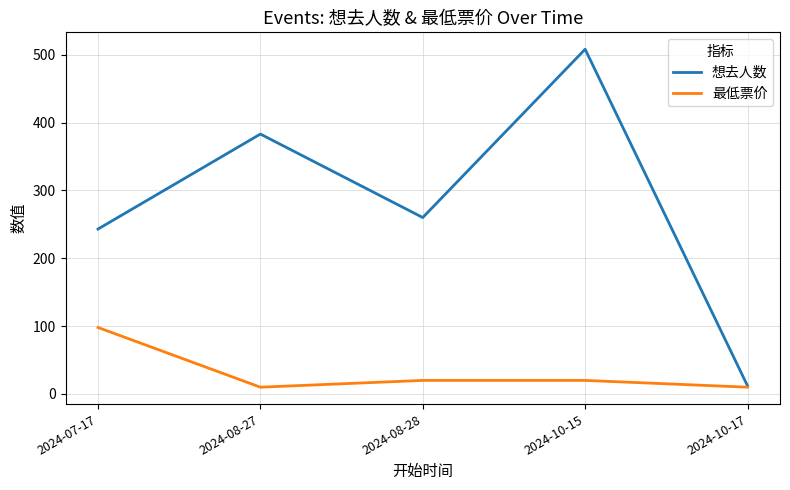

Reading left to right, list all the values displayed in this chart.

想去人数: 243	383	260	508	12
最低票价: 98	10	20	20	10